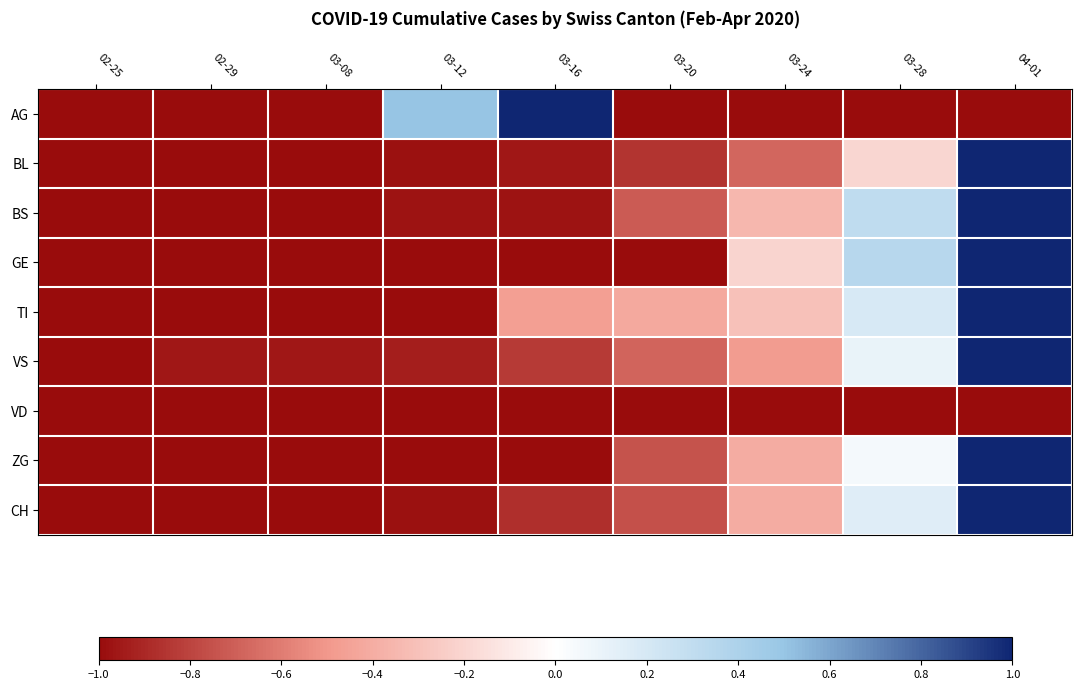

At how many categories does at least one series exceed 0?

4